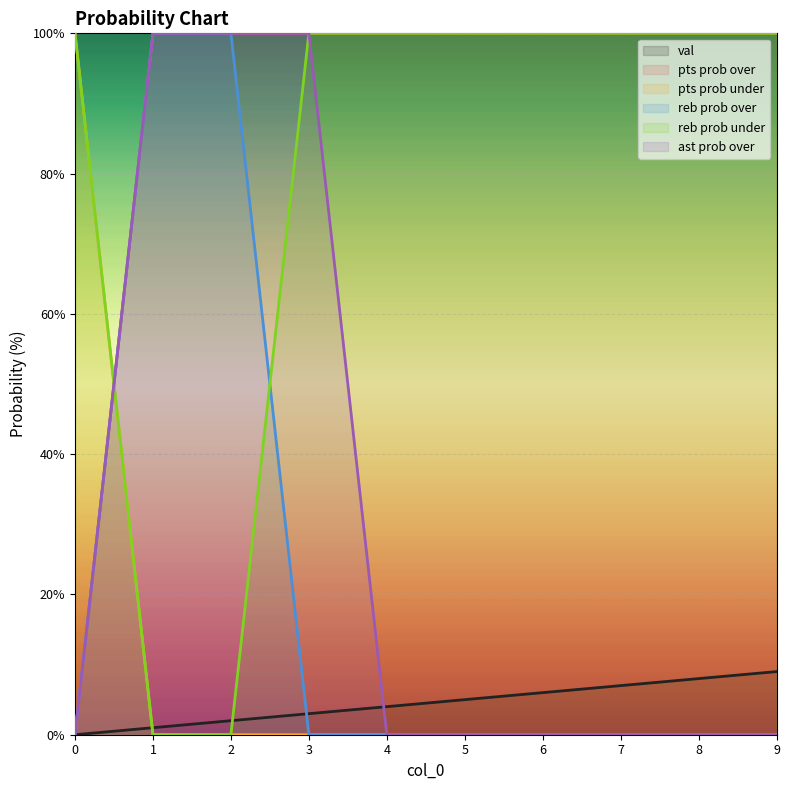

At which category is the sum across all series the highest?

3